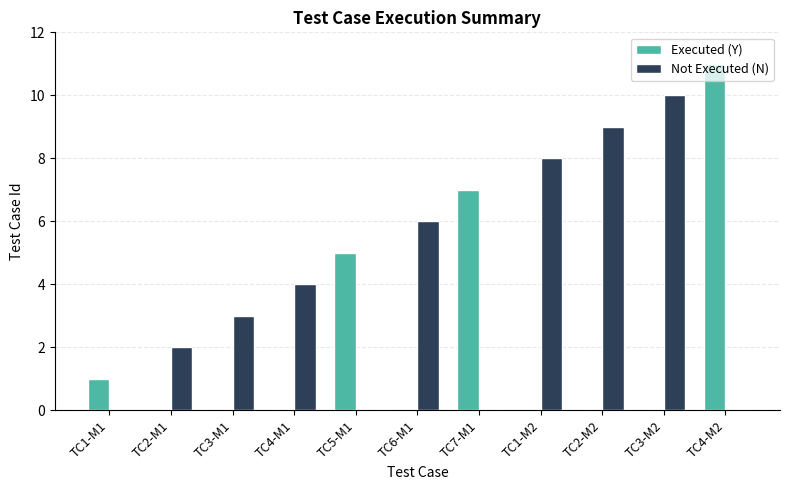

Which series changed the most between TC7-M1 and TC3-M2?

Not Executed (N)